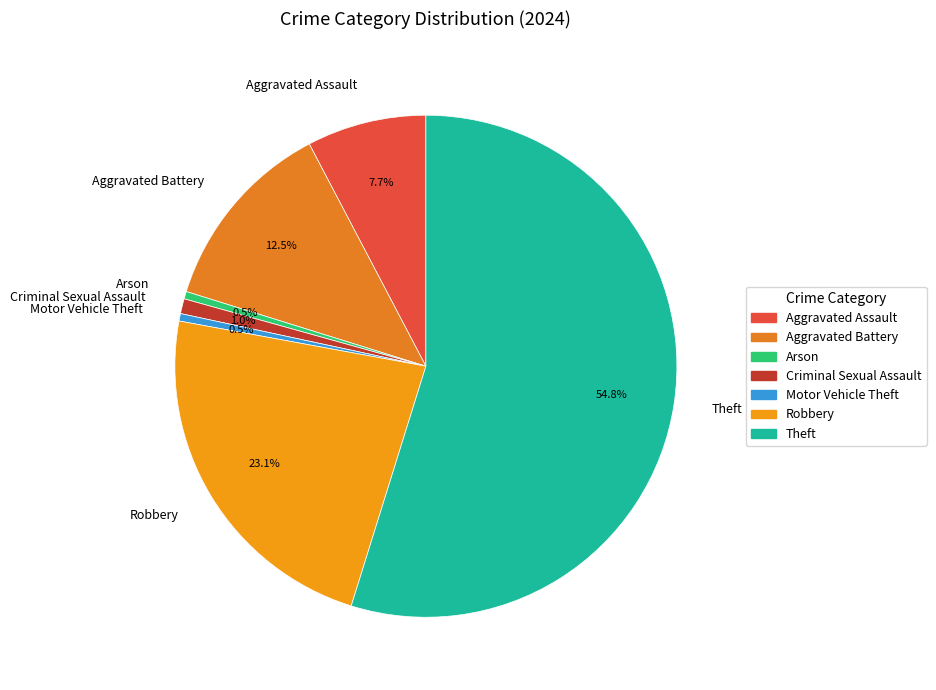

True or false: Aggravated Assault accounts for 8% of the total.

True